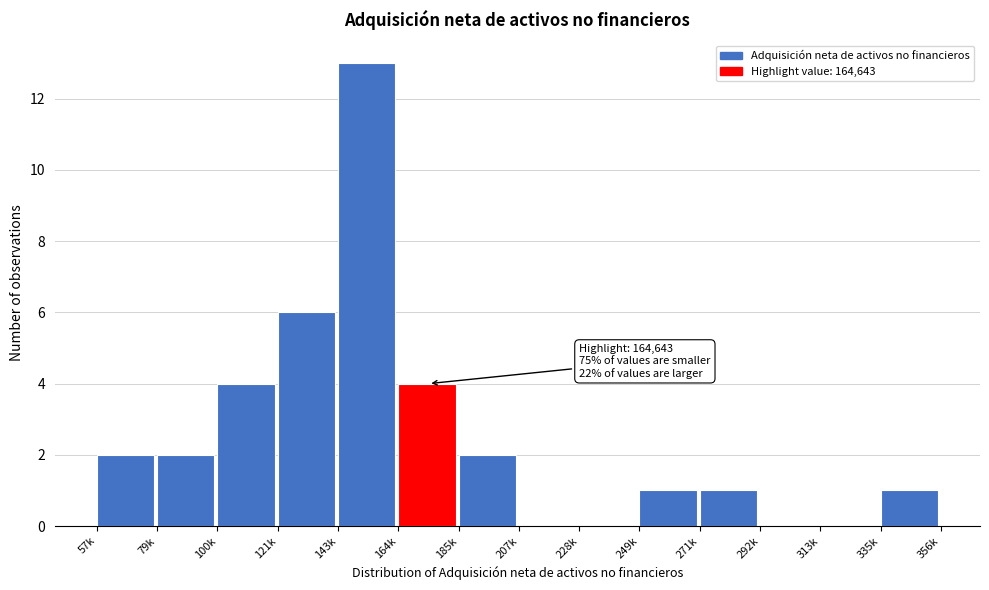

Reading left to right, what are all the values shown in this chart?

57k=2	79k=2	100k=4	121k=6	143k=13	164k=4	185k=2	207k=0	228k=0	249k=1	271k=1	292k=0	313k=0	335k=1